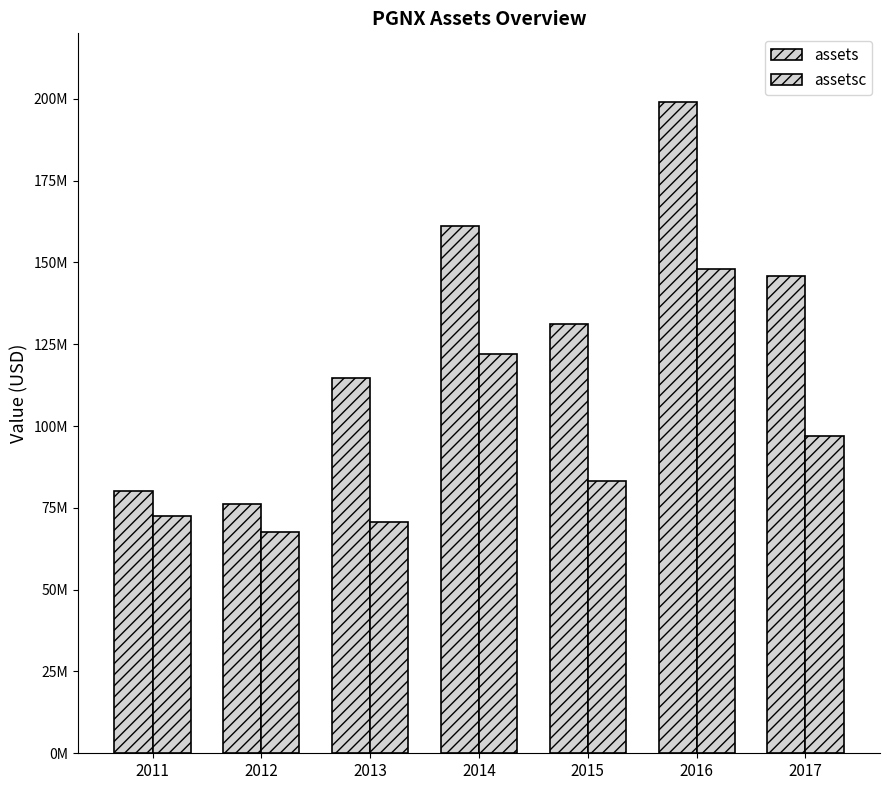

Does the chart contain stacked bars?

No